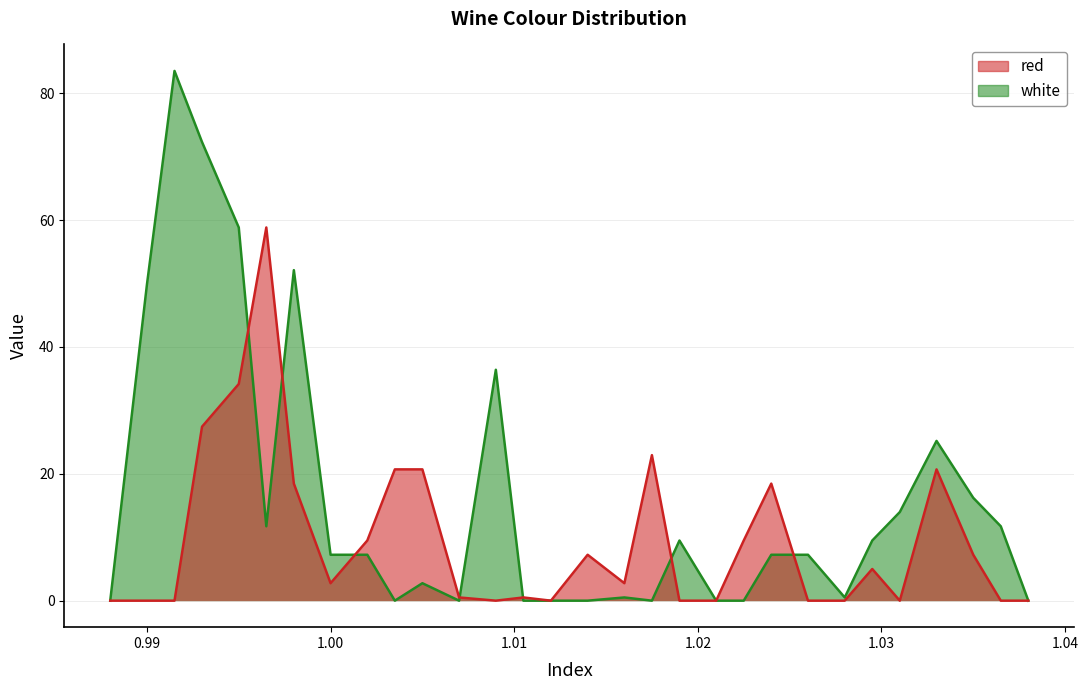

What are all the series names shown in the legend?

red, white